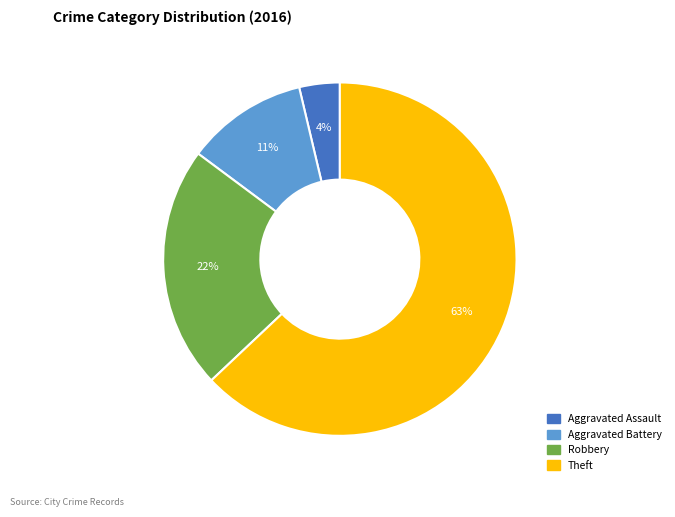

The Aggravated Assault slice represents 17% of the pie. True or false?

False